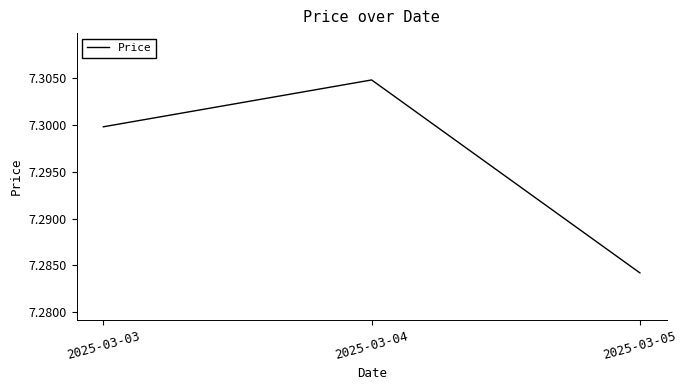

Between 2025-03-04 and 2025-03-03, which is larger?

2025-03-04